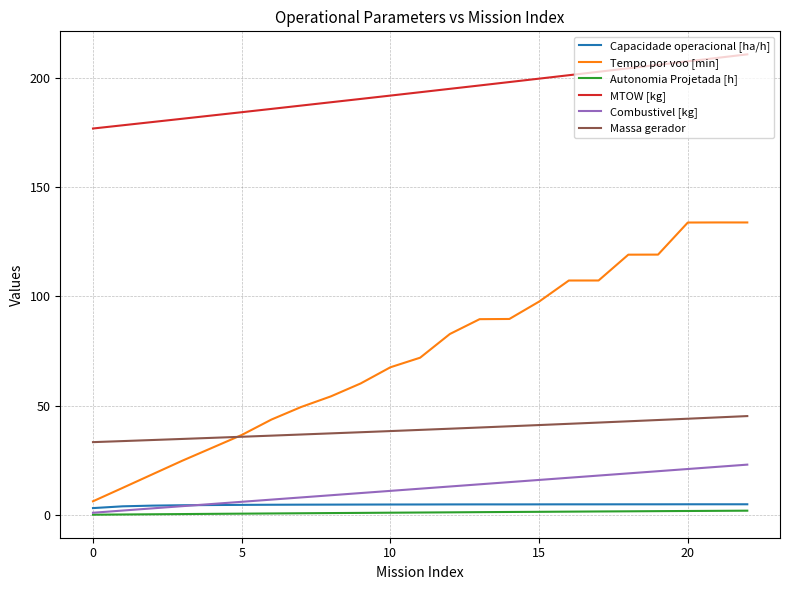

What is the greatest value displayed?

210.7